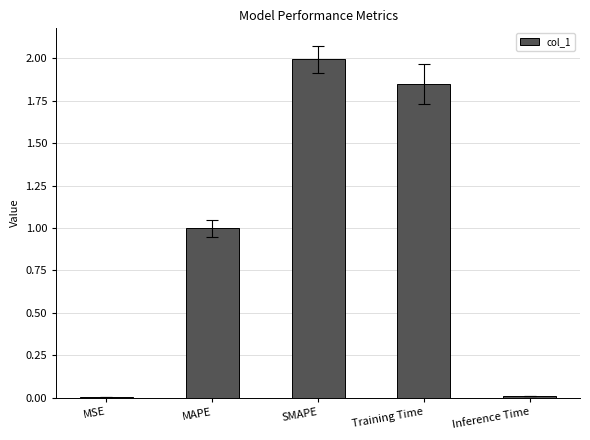

Between SMAPE and Inference Time, which is larger?

SMAPE